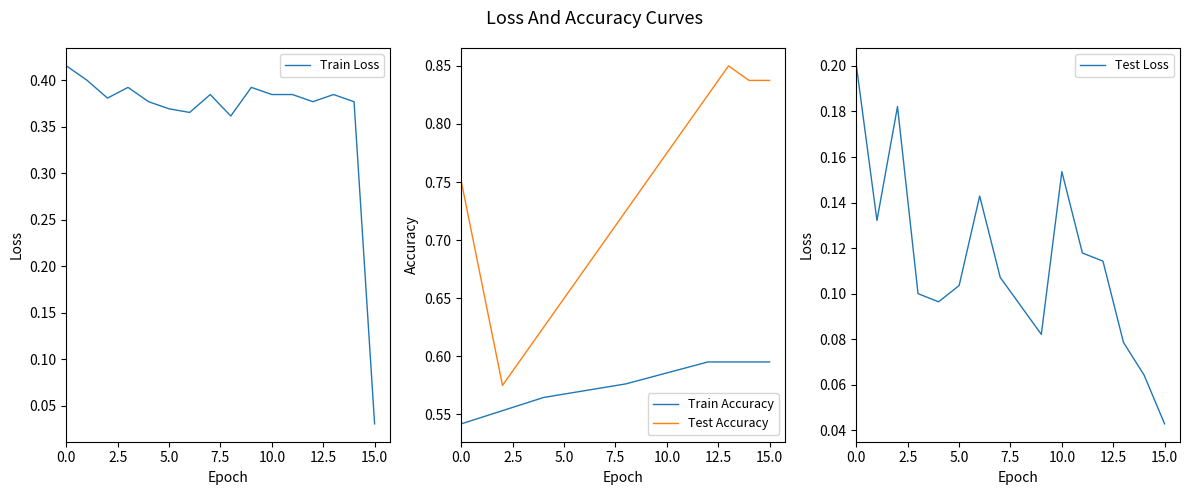

True or false: Train Accuracy and Test Accuracy cross at least once.

False